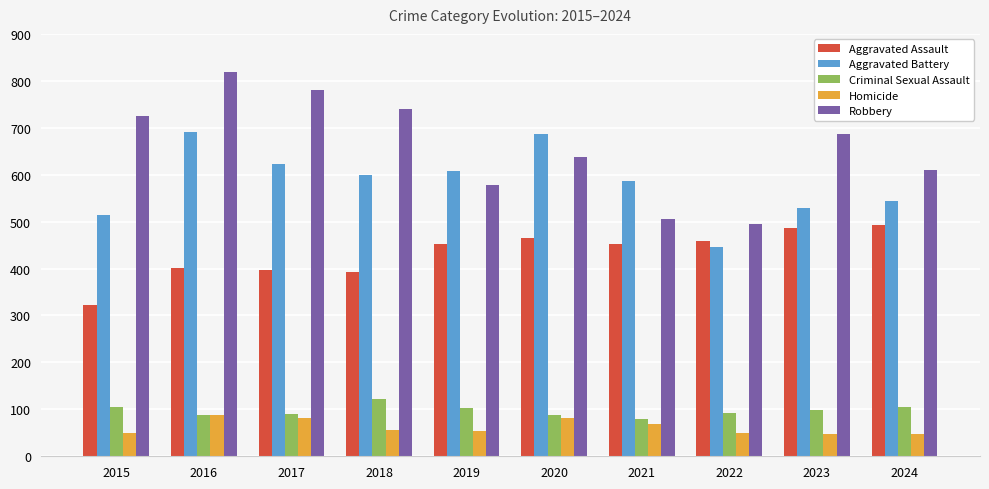

How many groups of bars are there?

10